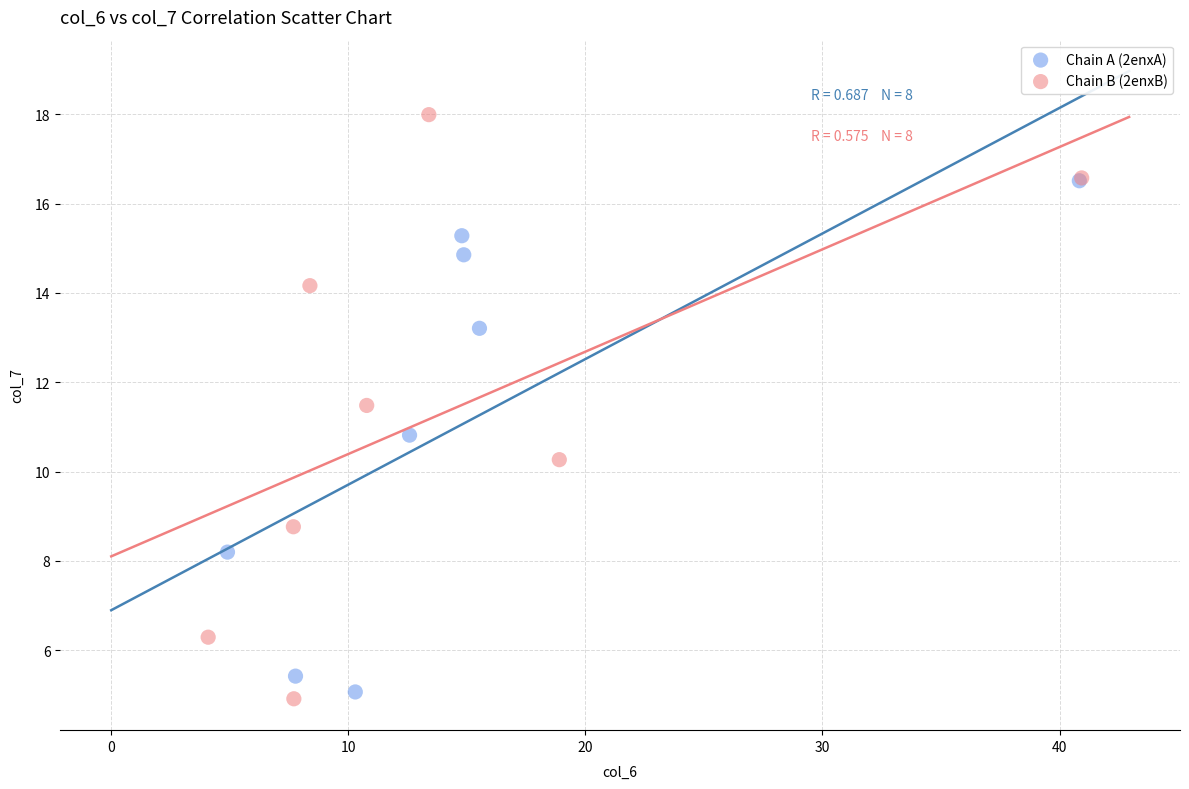

What are all the series names shown in the legend?

Chain A (2enxA), Chain B (2enxB)